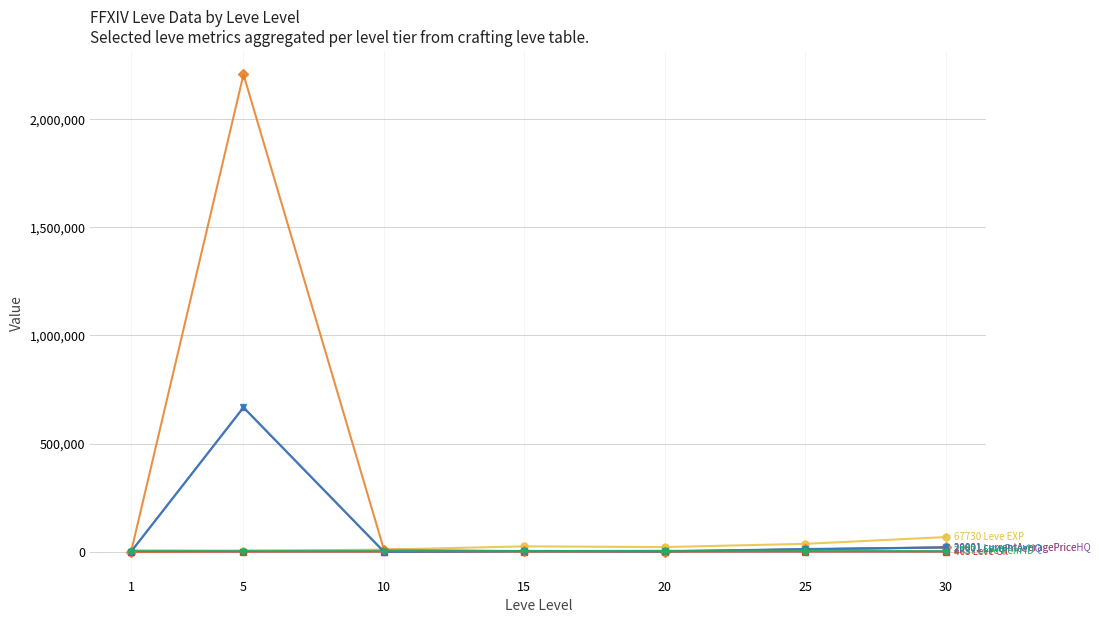

What is the maximum value shown in the chart?

2207275.0